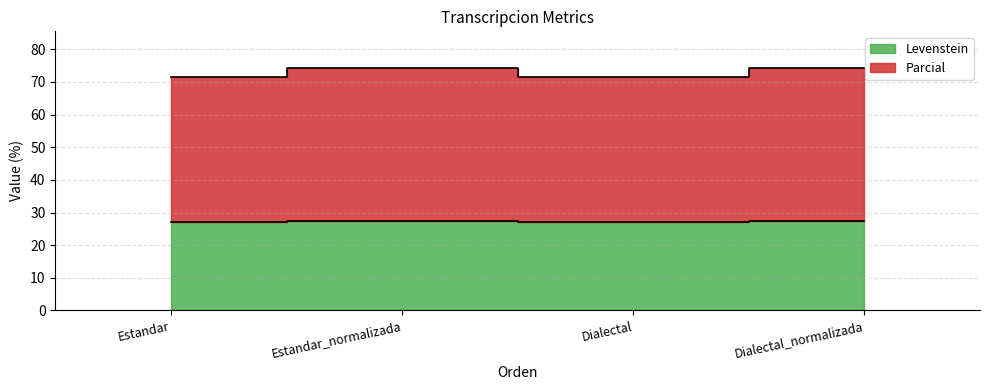

Is the value of Levenstein at Dialectal greater than the value of Parcial at Estandar?

No